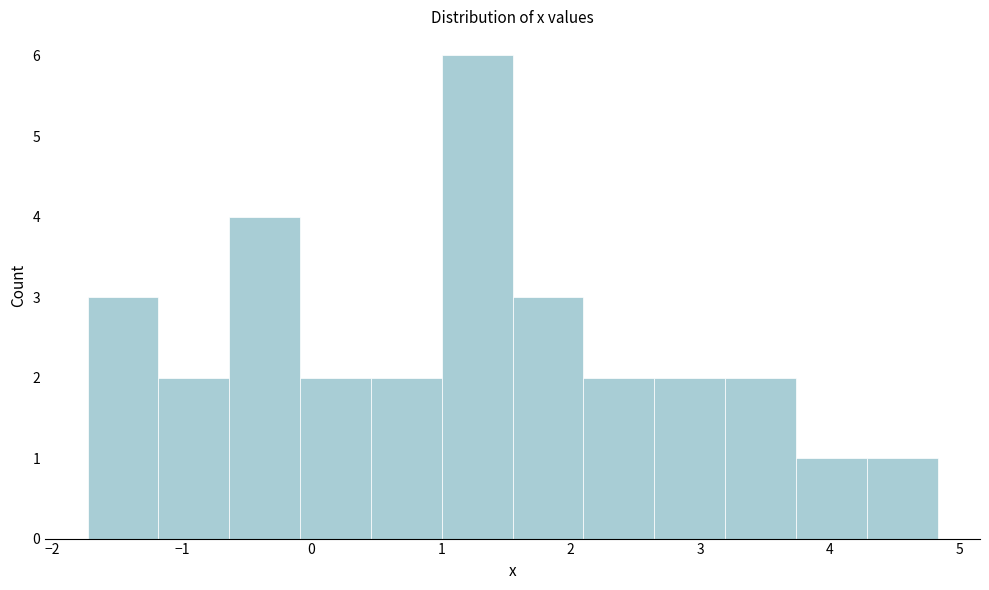

Over which range of the x-axis is the bar tallest?

1.0 to 1.6